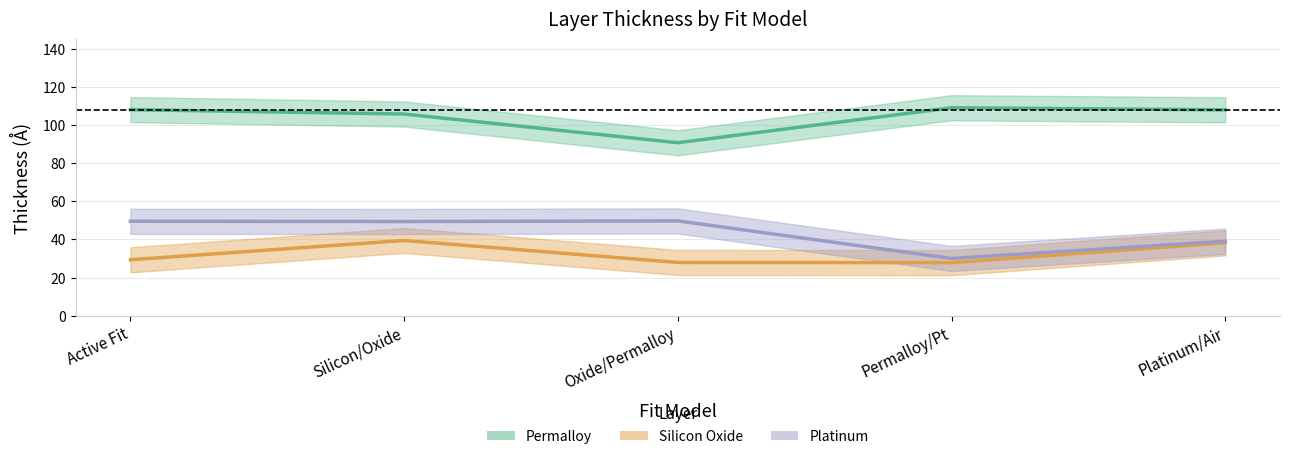

What is the difference between the highest and lowest values at Platinum/Air?

69.8